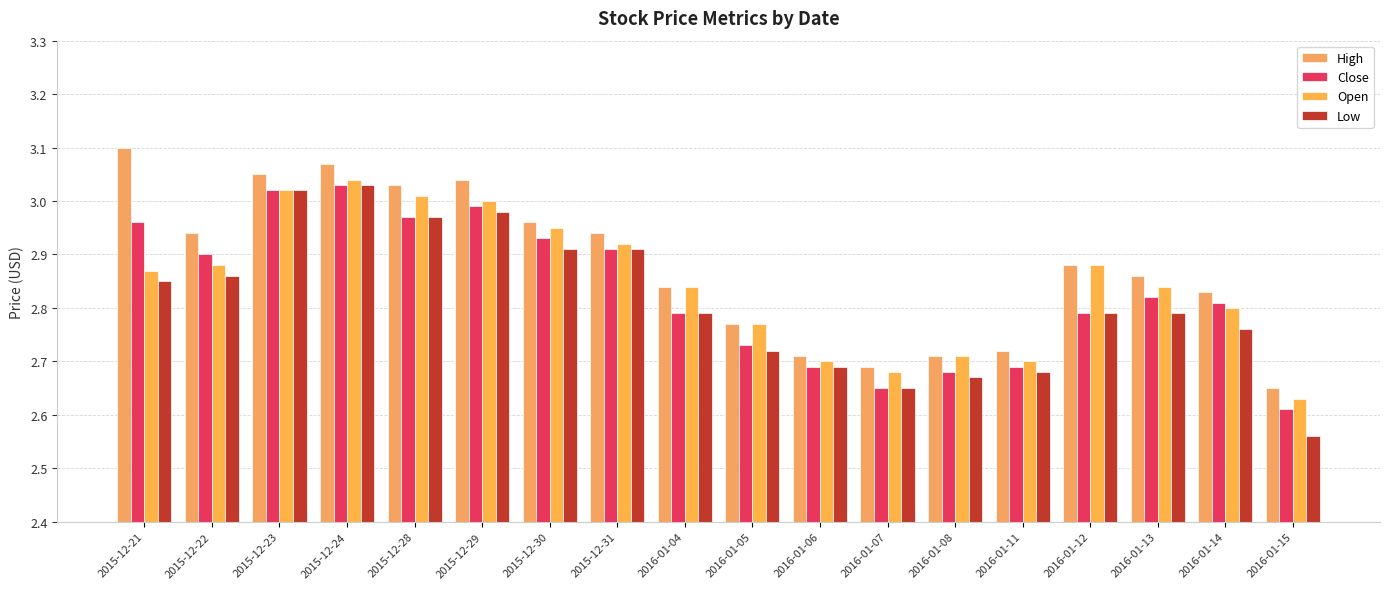

Is the value of Close at 2016-01-15 greater than the value of Open at 2016-01-11?

No